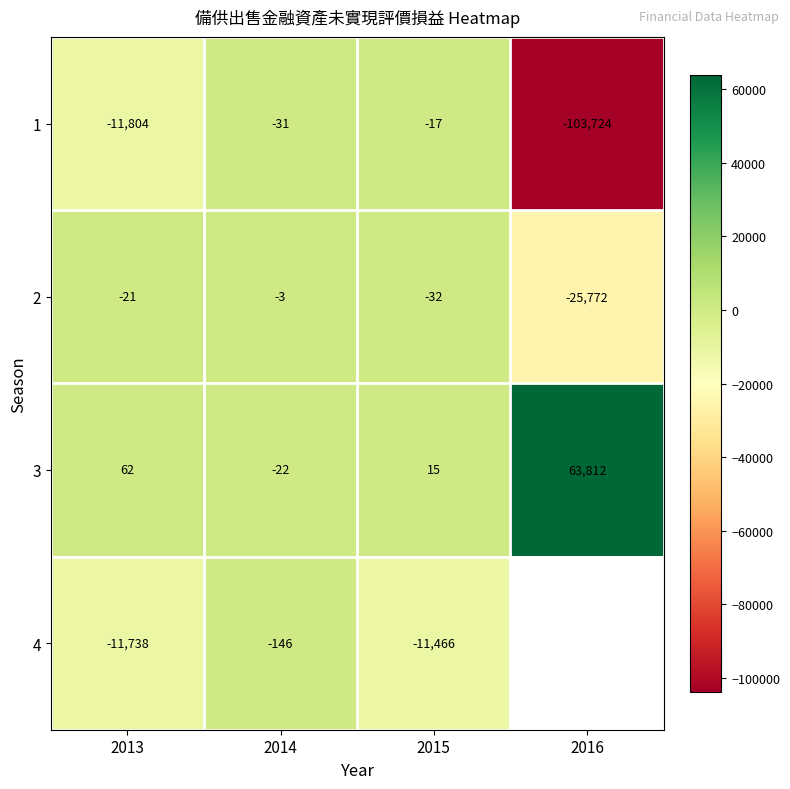

Count the number of data series in this chart.

4